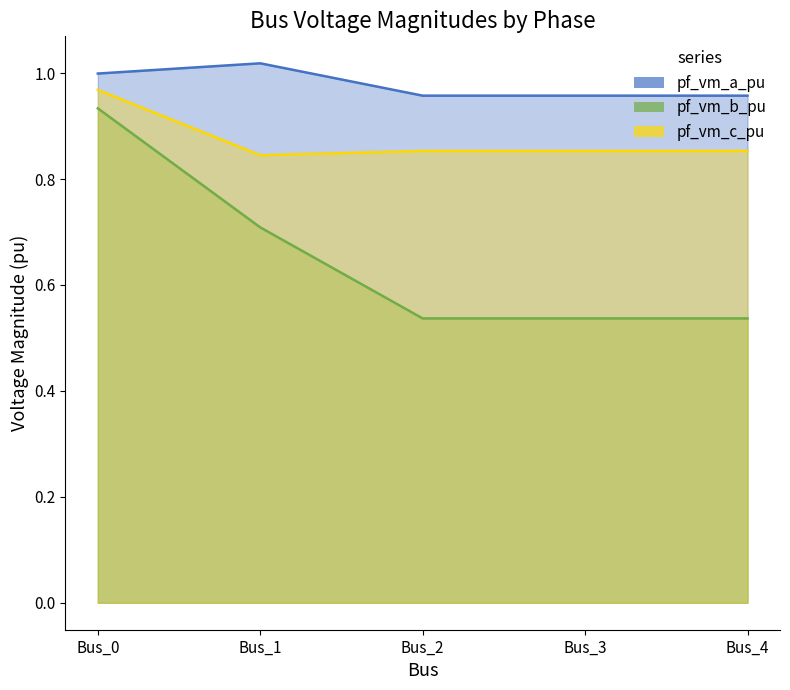

What is the value of the pf_vm_b_pu point at the 3rd from the left?

0.5